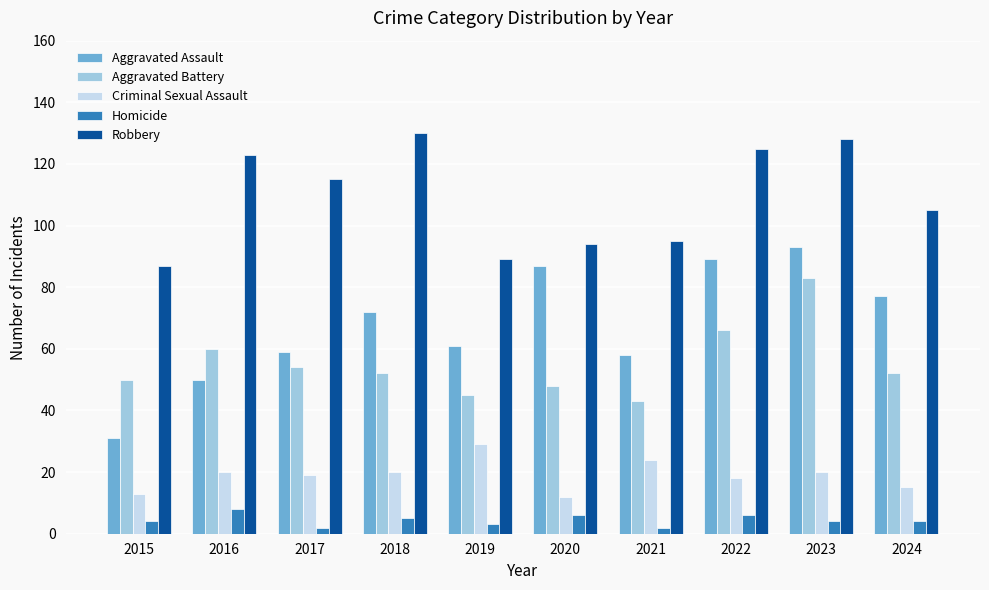

Rank the series by their maximum value, from highest to lowest.

Robbery, Aggravated Assault, Aggravated Battery, Criminal Sexual Assault, Homicide